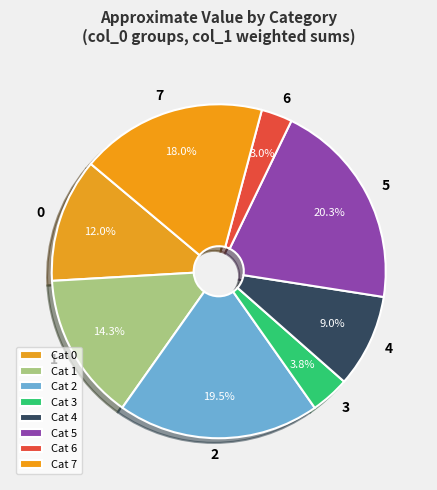

Do 6 and 7 together represent more than half of the pie?

No